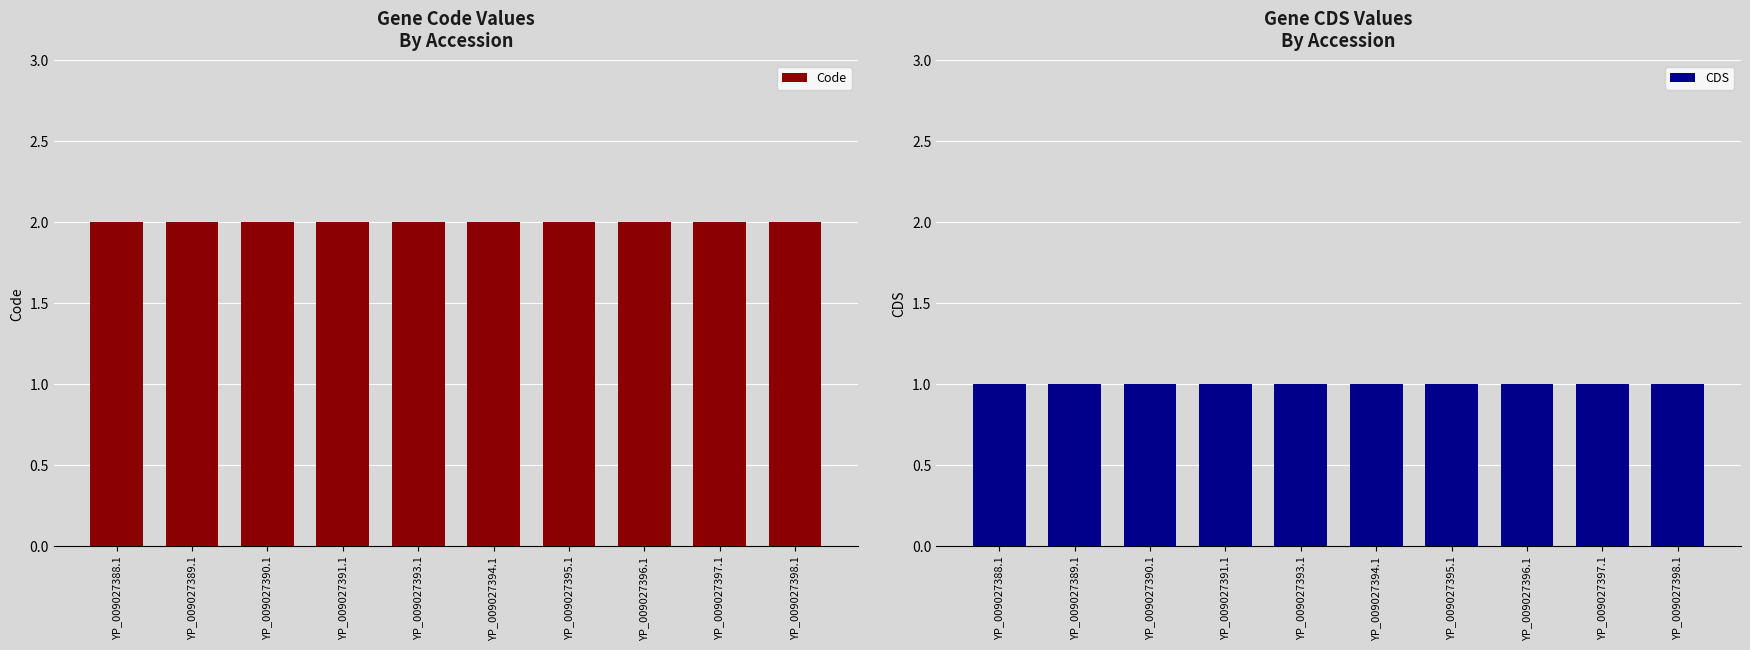

At which label does Code reach its minimum?

YP_009027388.1